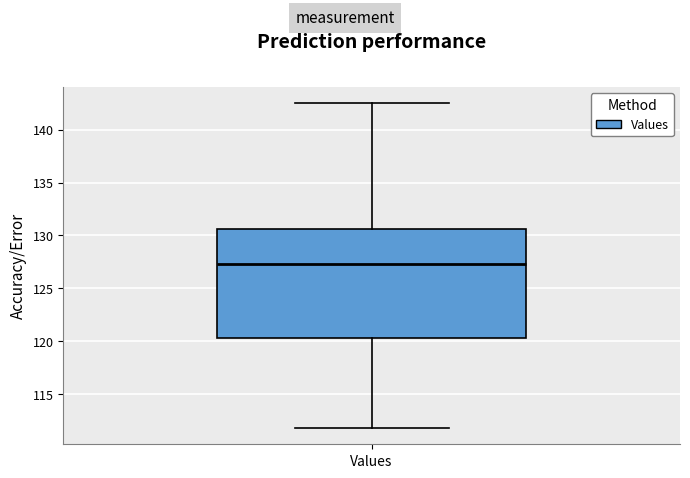

Transcribe this box plot: give where the median line is, the range the box spans, and where the two whiskers end, as read against the y-axis. The values are not printed on the chart, so give them approximately, as read against the axis.

median 127.5, box 120.5 to 130.5, whiskers 112.0 to 142.5